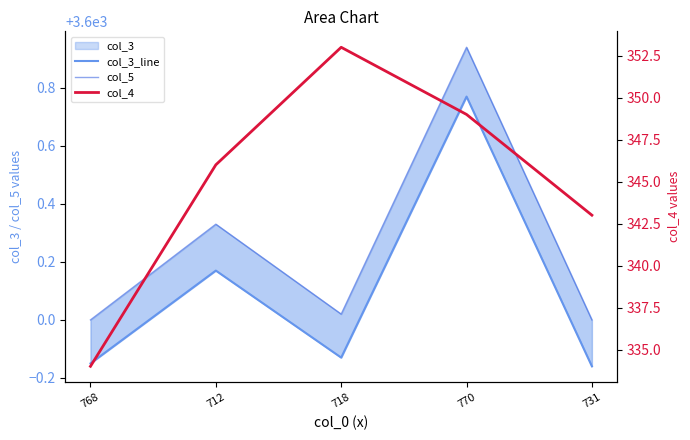

Is the value of col_5 at 718 greater than the value of col_4 at 731?

Yes